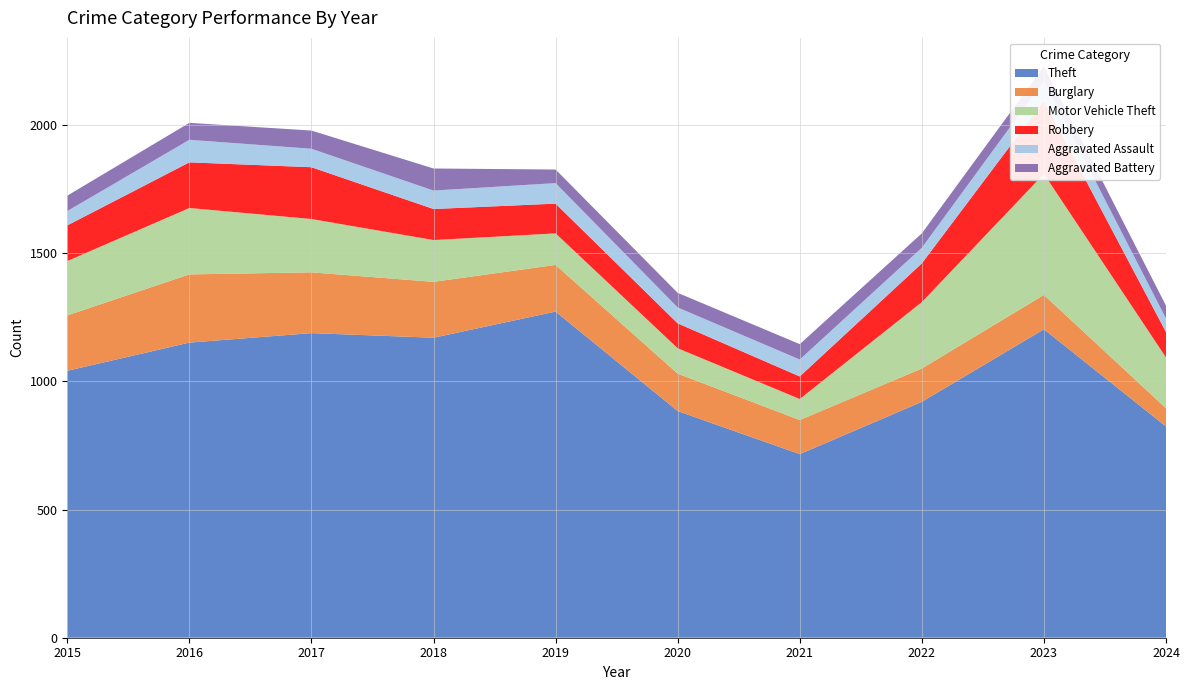

Reading left to right, extract all data points from this chart.

Theft: 2015=1041	2016=1151	2017=1188	2018=1170	2019=1272	2020=884	2021=716	2022=920	2023=1203	2024=824
Burglary: 2015=216	2016=266	2017=237	2018=218	2019=182	2020=146	2021=133	2022=130	2023=134	2024=71
Motor Vehicle Theft: 2015=212	2016=259	2017=208	2018=163	2019=123	2020=99	2021=82	2022=259	2023=472	2024=198
Robbery: 2015=139	2016=178	2017=202	2018=121	2019=116	2020=97	2021=88	2022=151	2023=284	2024=99
Aggravated Assault: 2015=56	2016=88	2017=72	2018=72	2019=80	2020=62	2021=66	2022=61	2023=79	2024=53
Aggravated Battery: 2015=60	2016=66	2017=71	2018=86	2019=53	2020=57	2021=60	2022=56	2023=56	2024=50